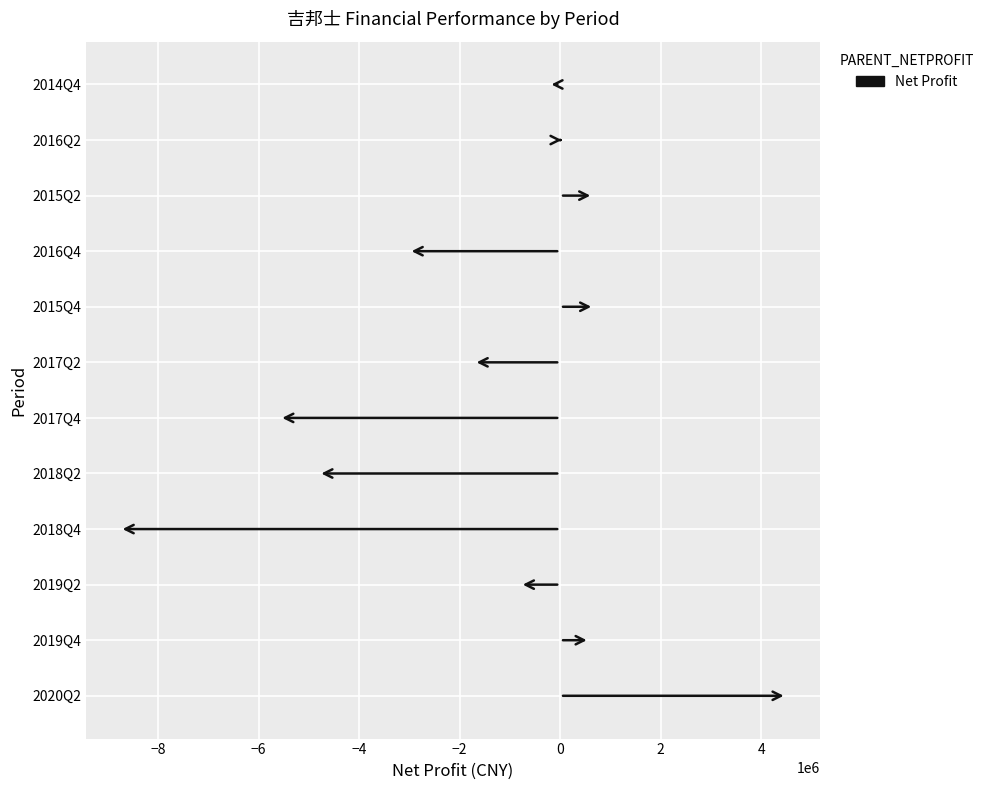

What is the change in value from 2020Q2 to 2015Q2?

-3847718.3